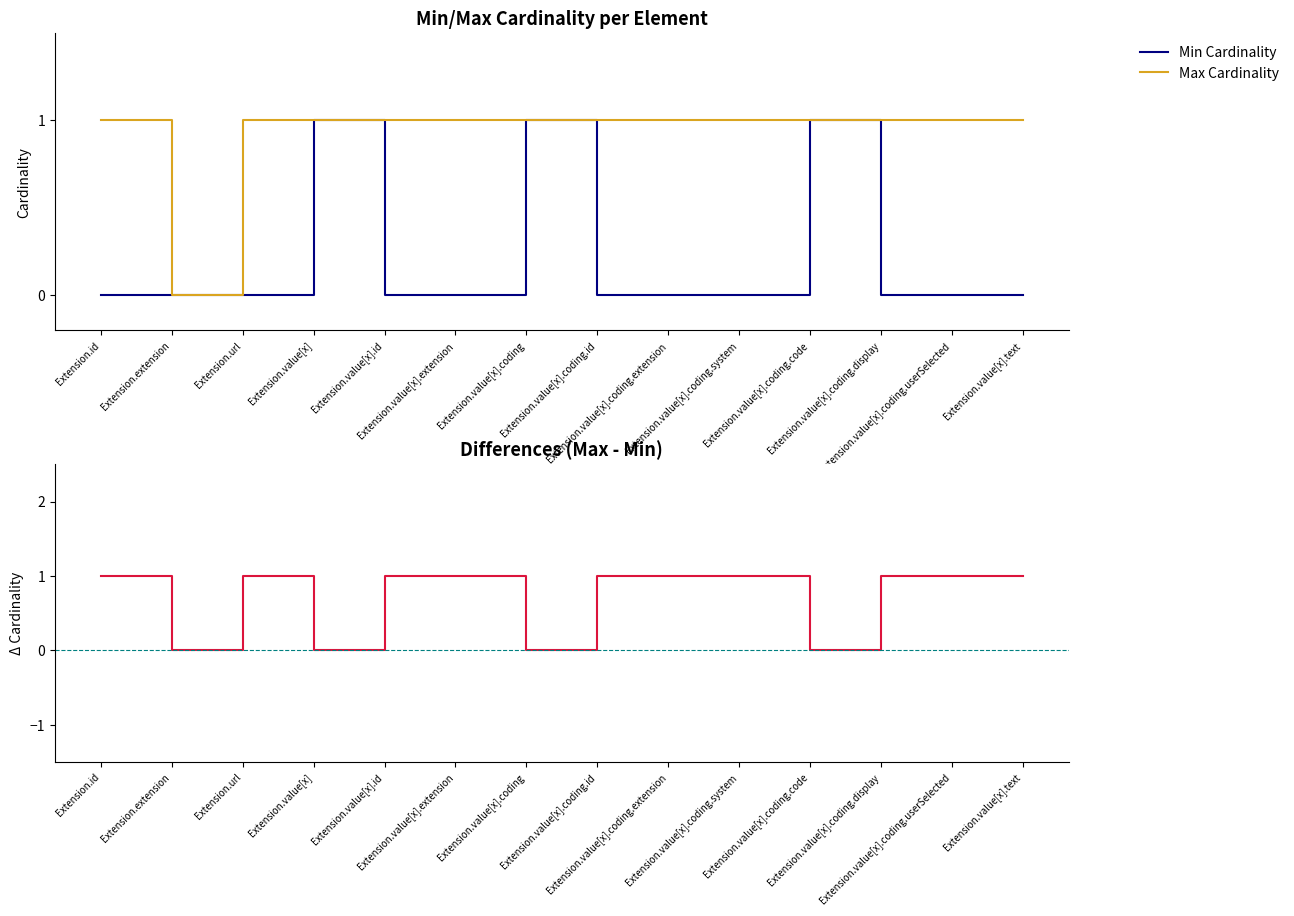

Which category has the lowest value across all series?

Extension.id